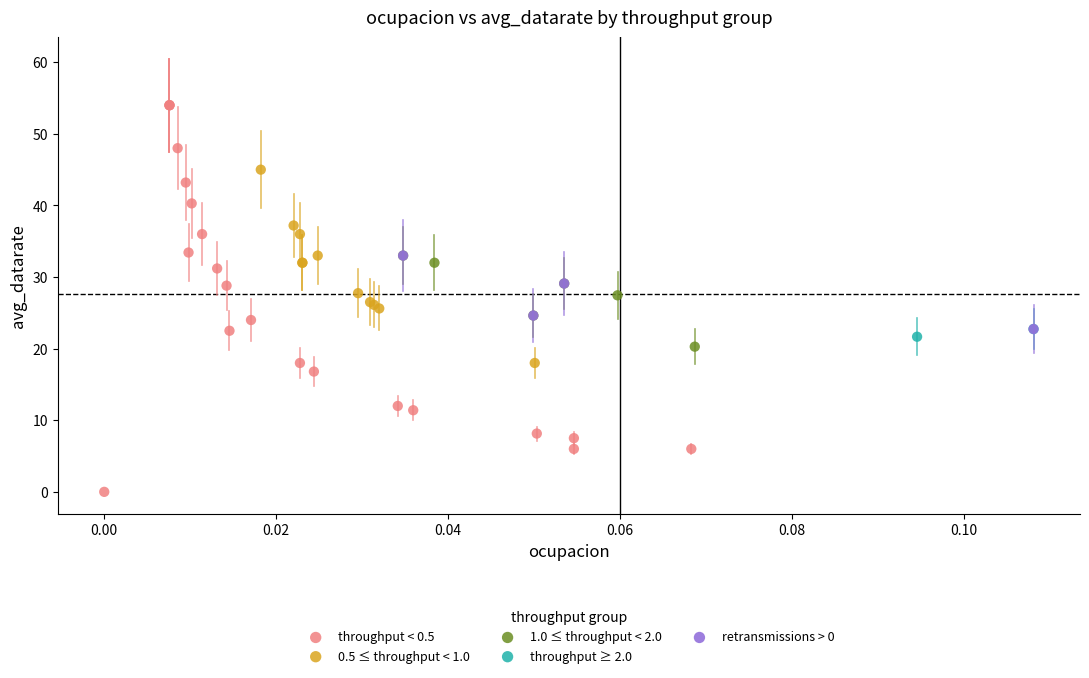

Which series has the largest Y range (max minus min)?

throughput < 0.5